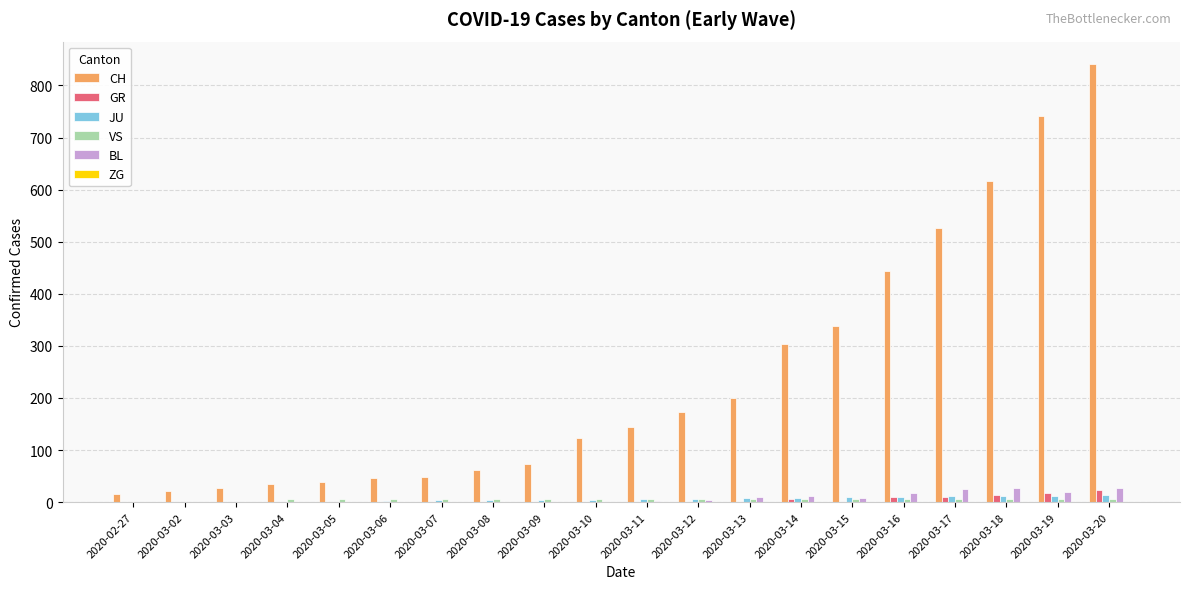

True or false: JU has a value of 8 at 2020-03-14.

True